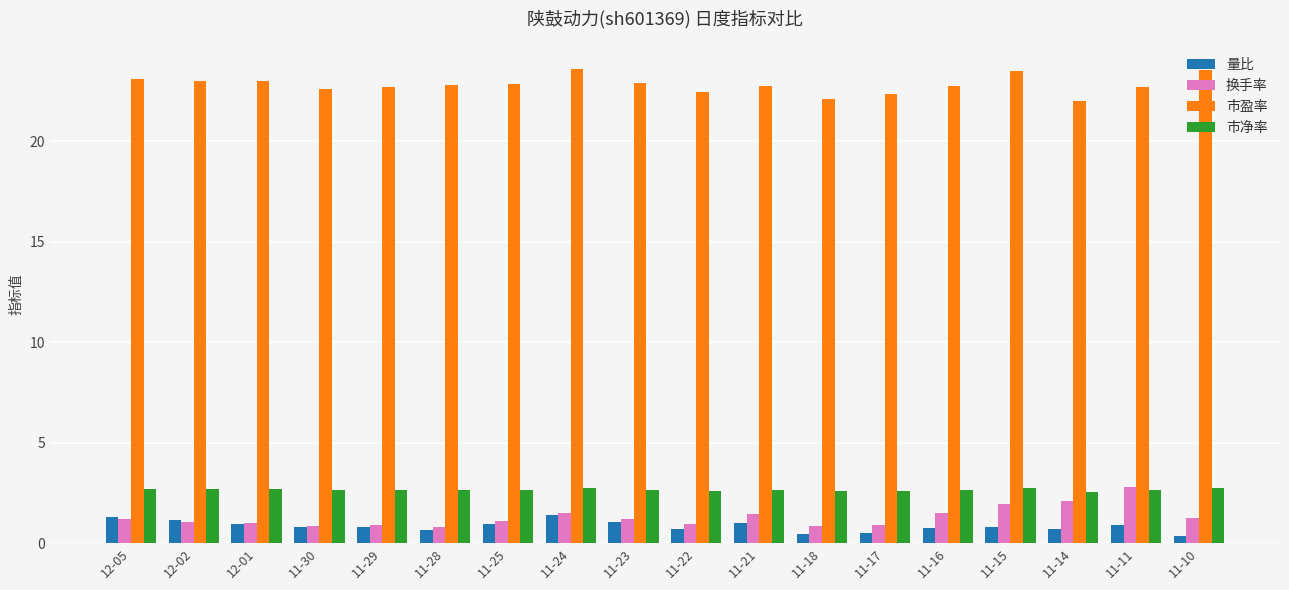

How many data points does each series have?

18